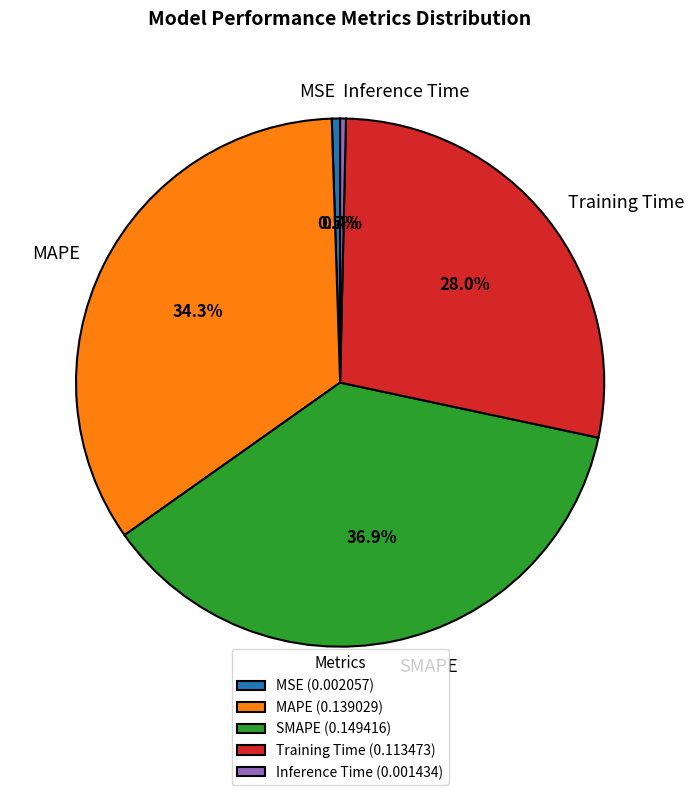

To the nearest percent, what percentage of the pie is SMAPE?

37%